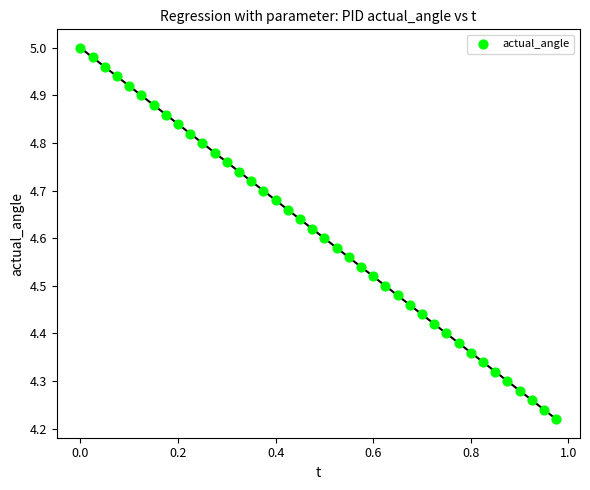

What is the range of Y values (max minus min)?

0.8